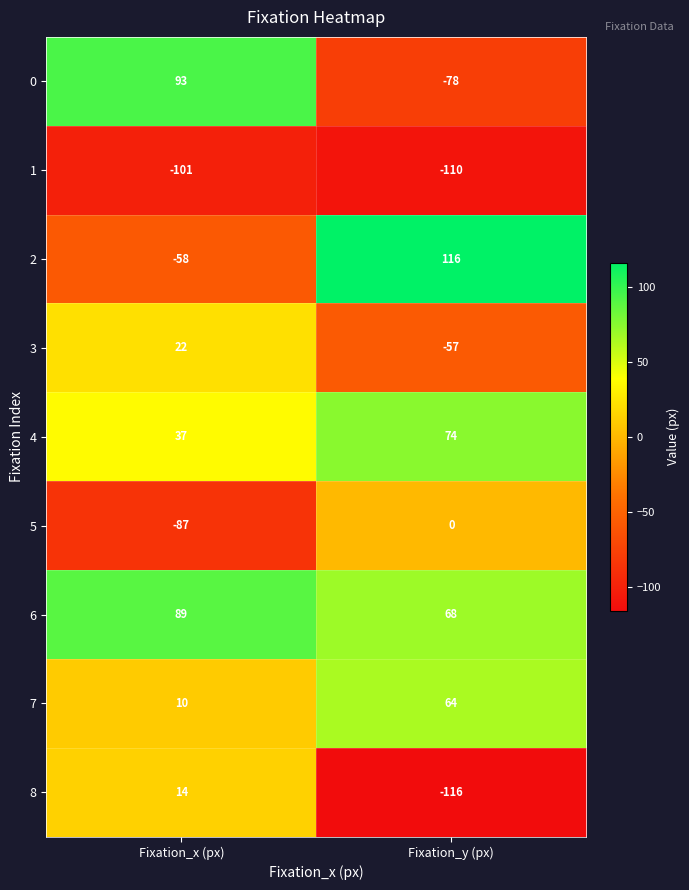

Is it true that 1 equals -177 at Fixation_y (px)?

False